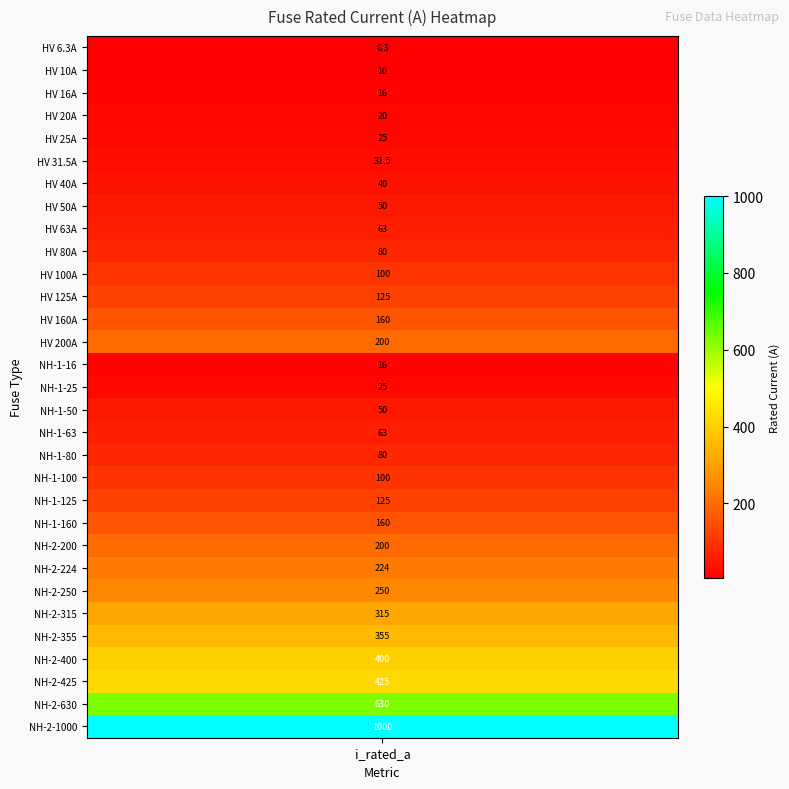

Rank the categories by value from lowest to highest.

0, 1, 2, 14, 3, 4, 15, 5, 6, 7, 16, 8, 17, 9, 18, 10, 19, 11, 20, 12, 21, 13, 22, 23, 24, 25, 26, 27, 28, 29, 30